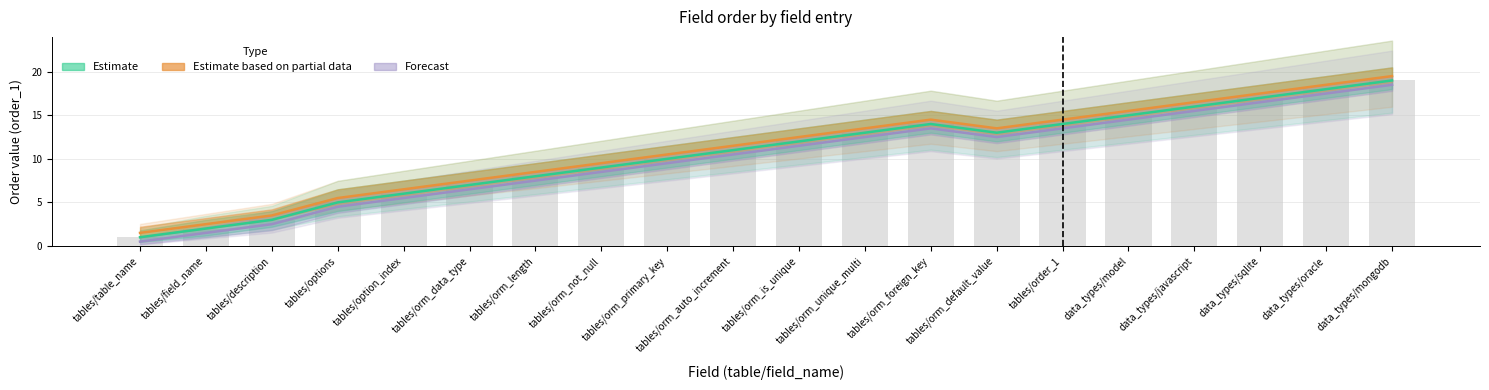

The Estimate series shows 18.0 at data_types/oracle. True or false?

True